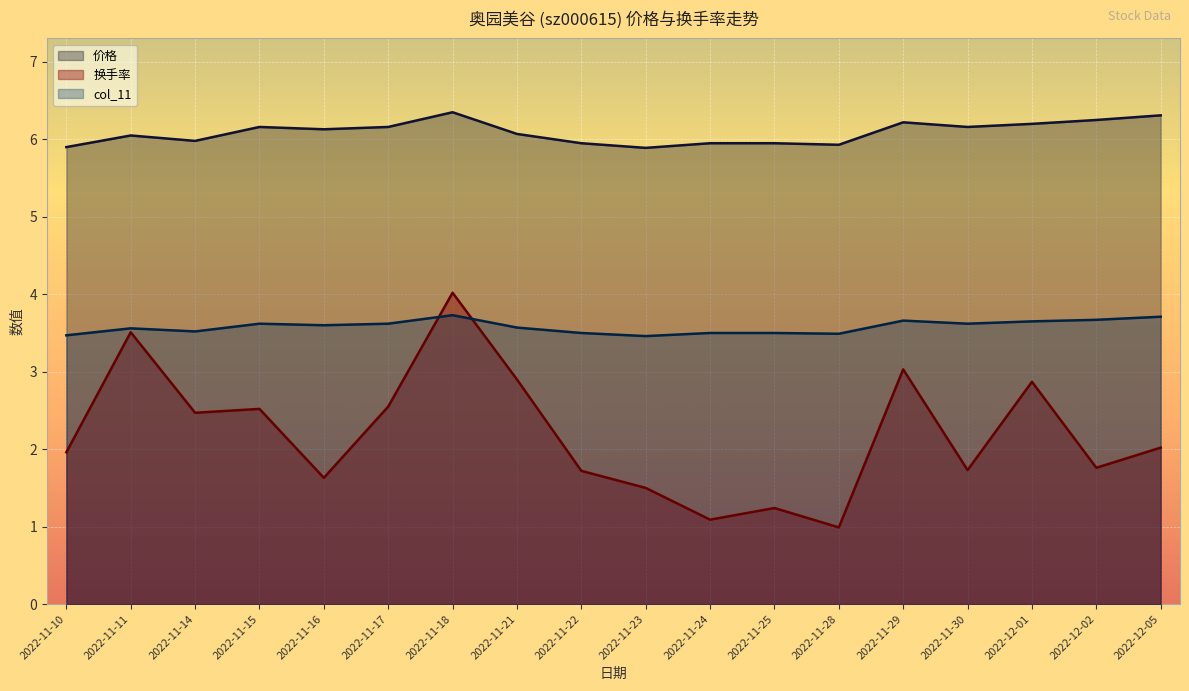

At which category does 换手率 reach its first local valley?

2022-11-14